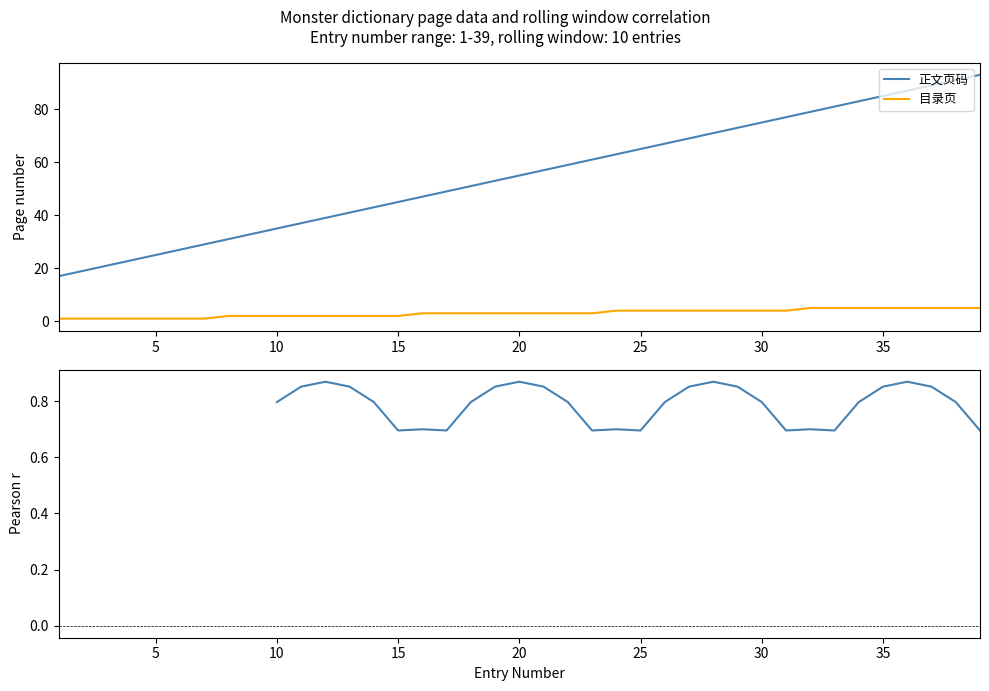

Rank the series by their average value, from highest to lowest.

正文页码, 目录页, Rolling Pearson r